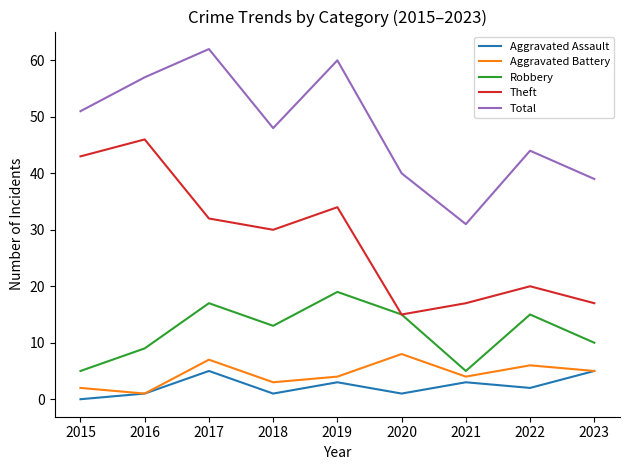

What is the difference between the highest and lowest values at 2019?

57